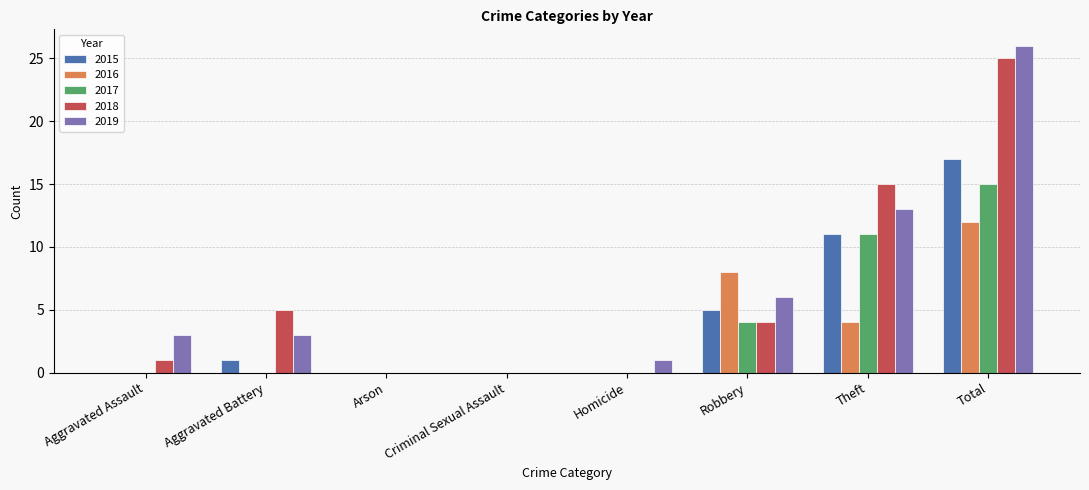

What are all the series names shown in the legend?

2015, 2016, 2017, 2018, 2019